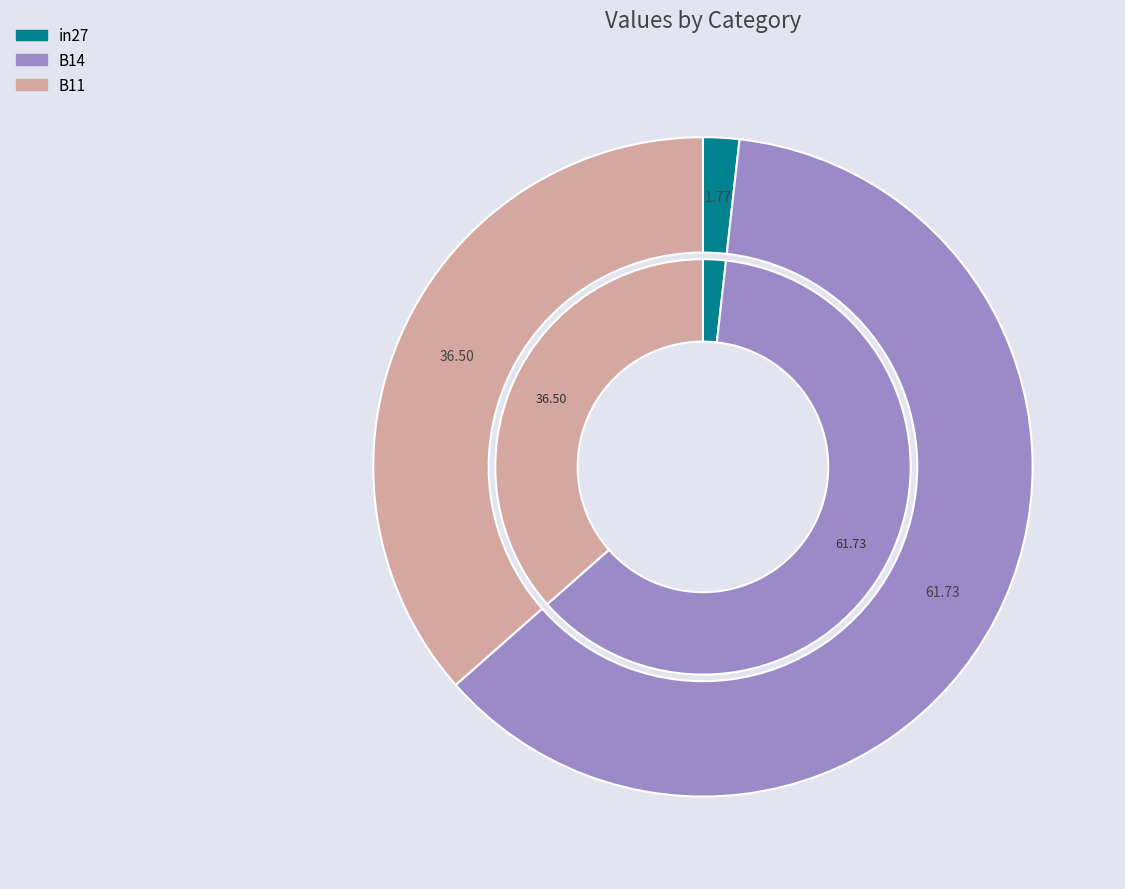

To the nearest percent, what is the difference between the in27 and B11 slice percentages?

35%